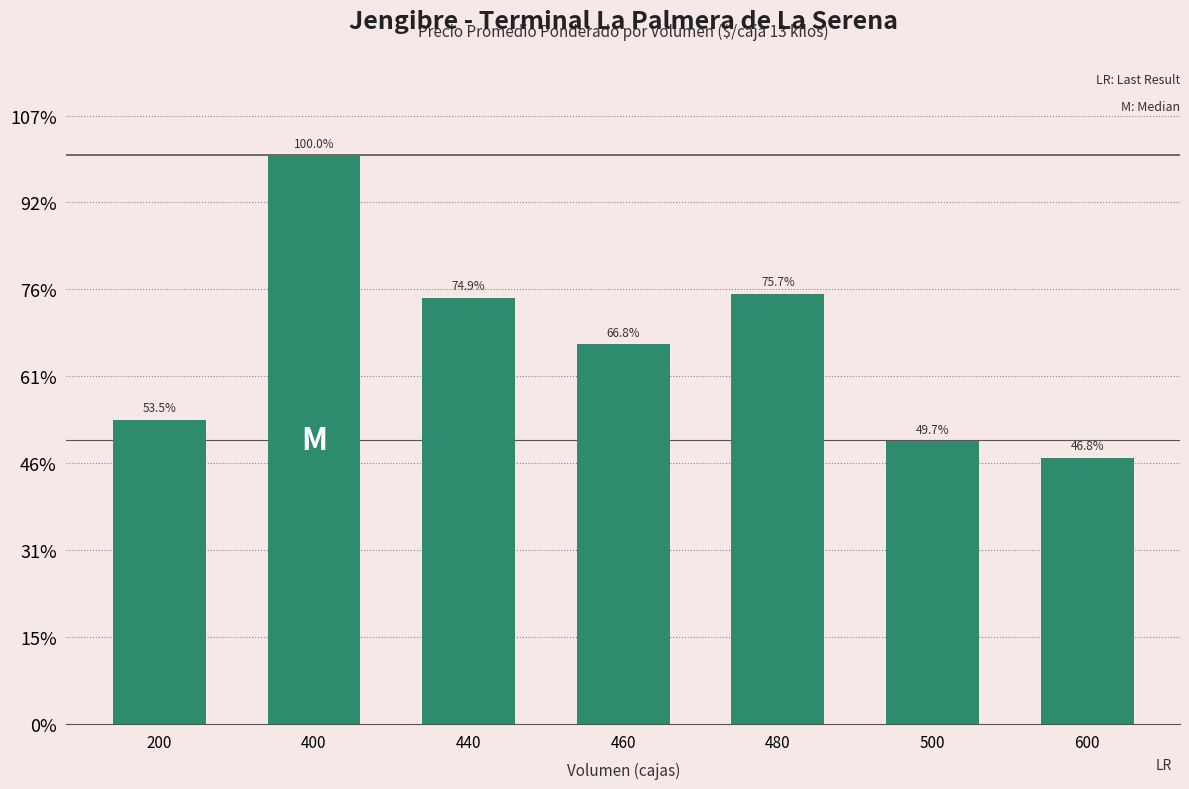

What is the sum of all values?

152841